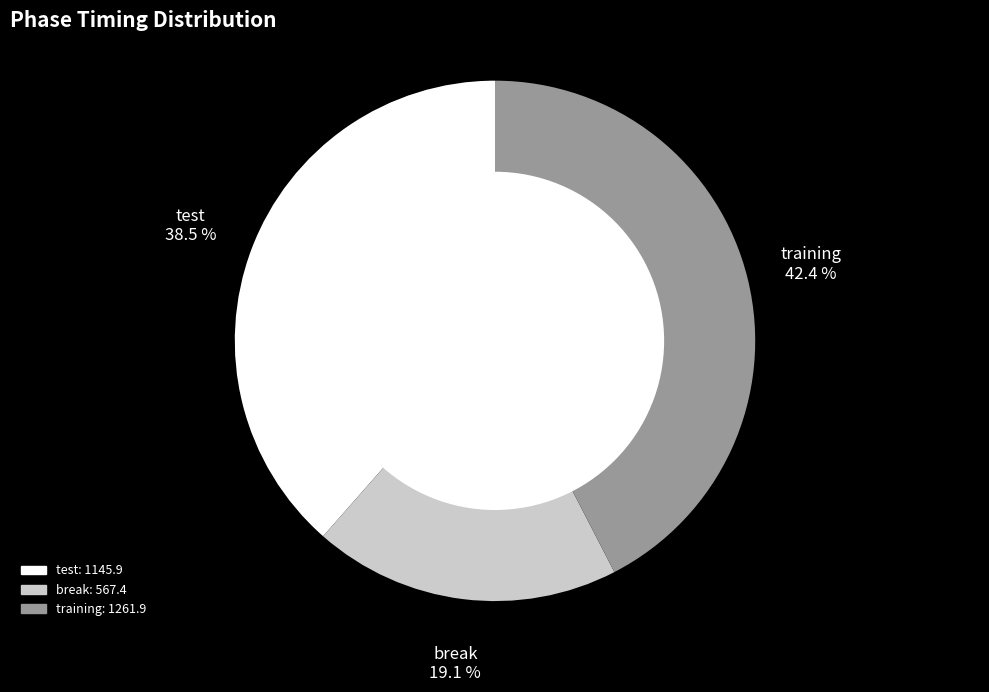

How many slices are in this pie chart?

3